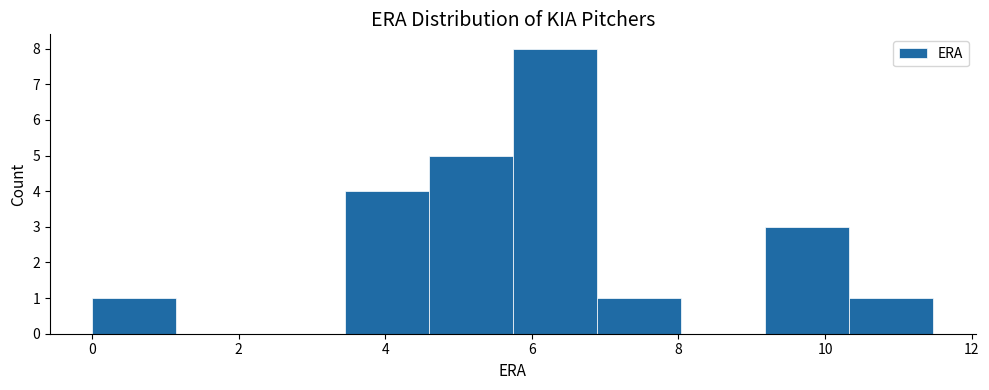

Reading left to right, list every bar in this chart as the range it spans on the x-axis followed by its height. Neither the bar edges nor the heights are printed on the chart, so give them approximately, as read against the axes.

0.0 to 1.2: 1
1.2 to 2.2: 0
2.2 to 3.4: 0
3.4 to 4.6: 4
4.6 to 5.8: 5
5.8 to 6.8: 8
6.8 to 8.0: 1
8.0 to 9.2: 0
9.2 to 10.4: 3
10.4 to 11.4: 1